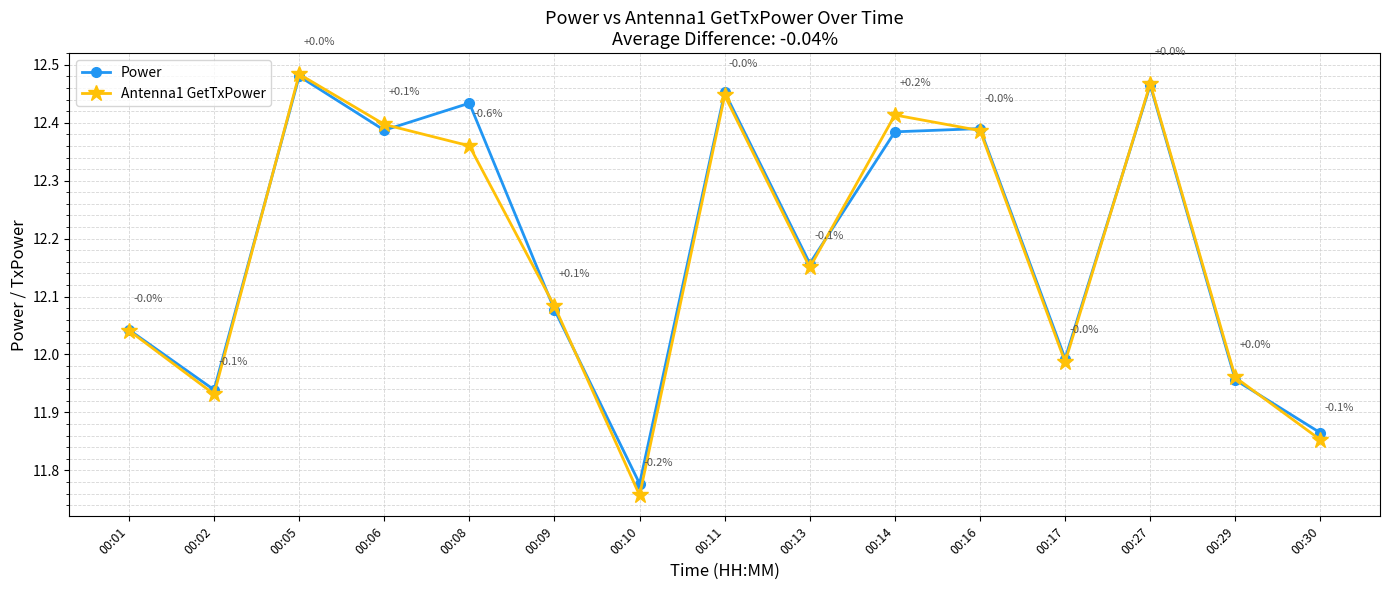

What is the difference between the second highest and second lowest values in the Power series?

0.6